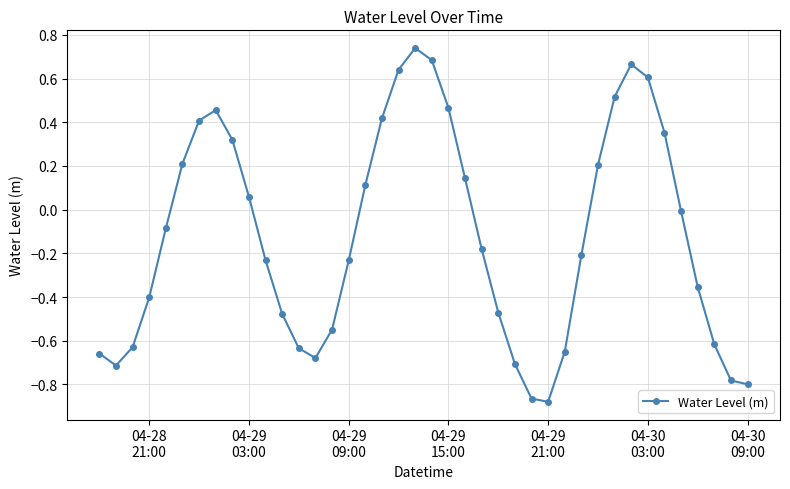

What is the value of the 5th point from the left?

-0.1